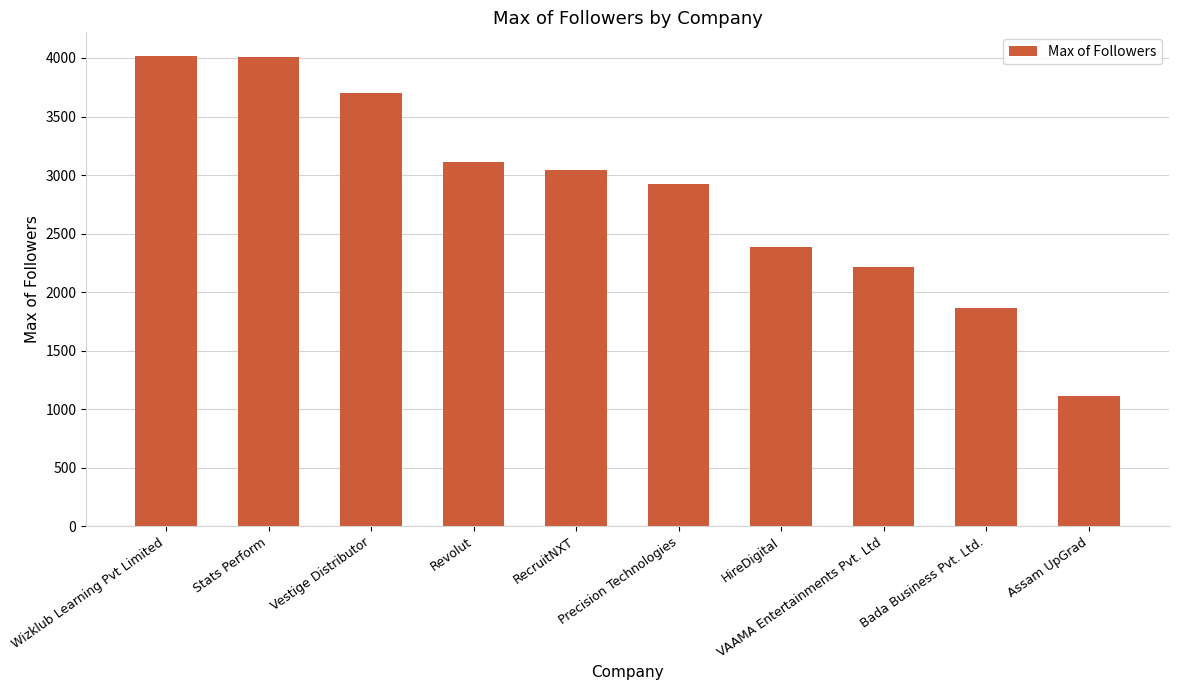

What is the minimum value shown in the chart?

1114